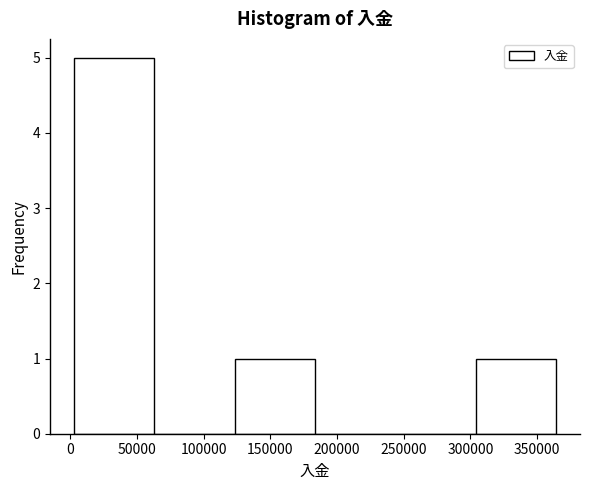

Which range on the x-axis has the tallest bar?

5000 to 65000